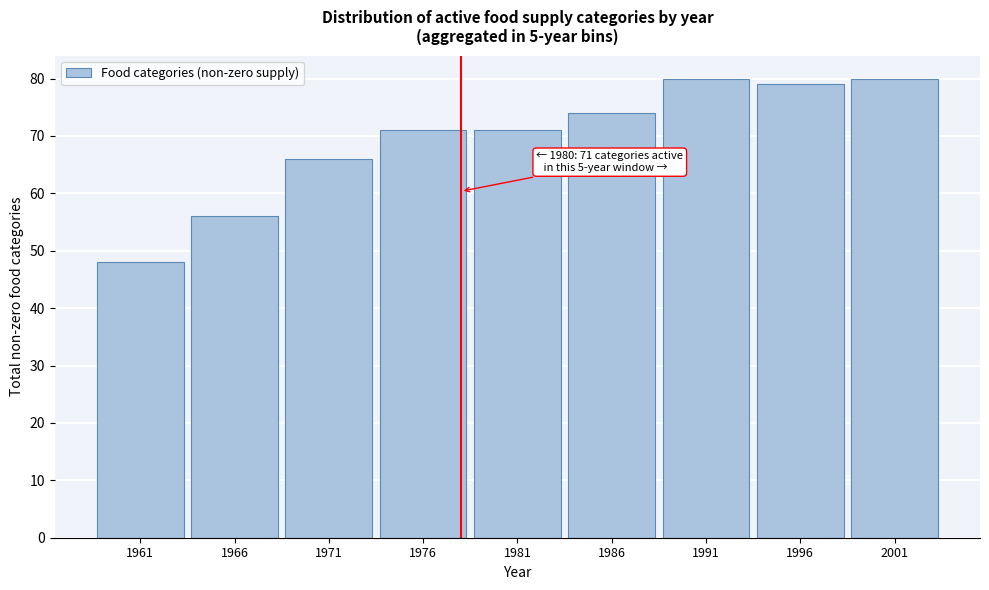

Reading right to left, transcribe all the data shown in this chart.

80	79	80	74	71	71	66	56	48